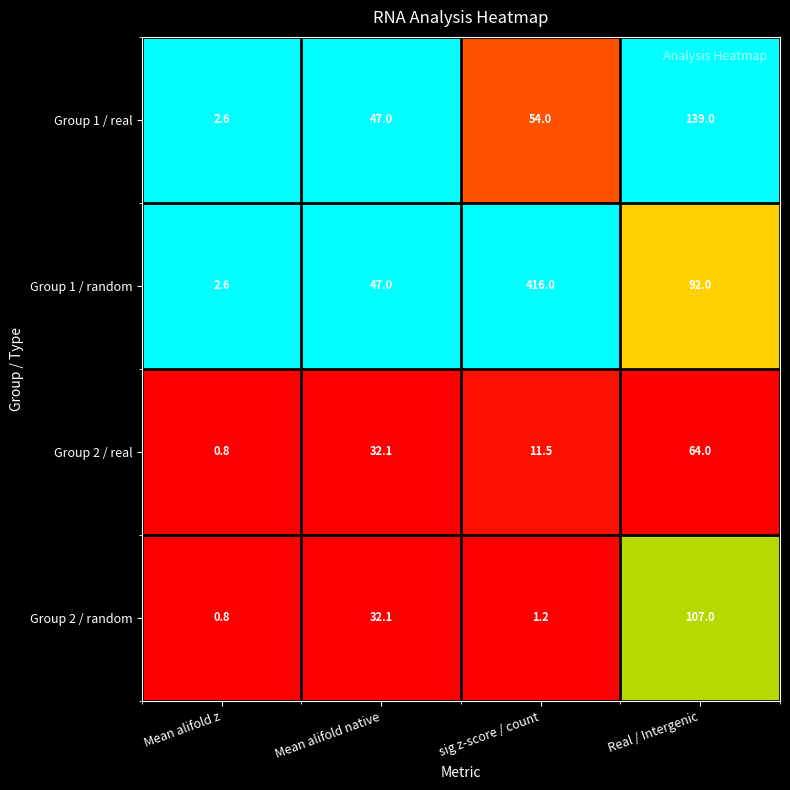

Rank the categories by Group 2 / random value from lowest to highest.

Mean alifold z, sig z-score / count, Mean alifold native, Real / Intergenic